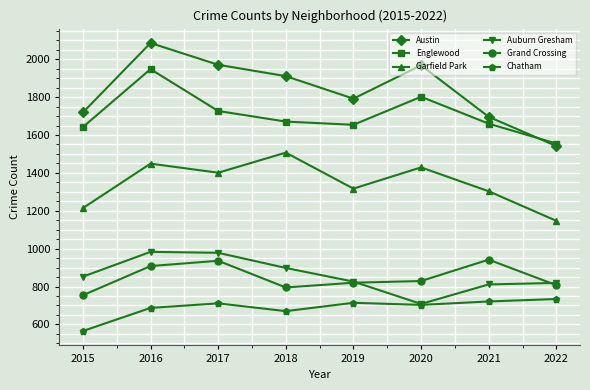

Which series changed the most between 2020 and 2022?

Austin